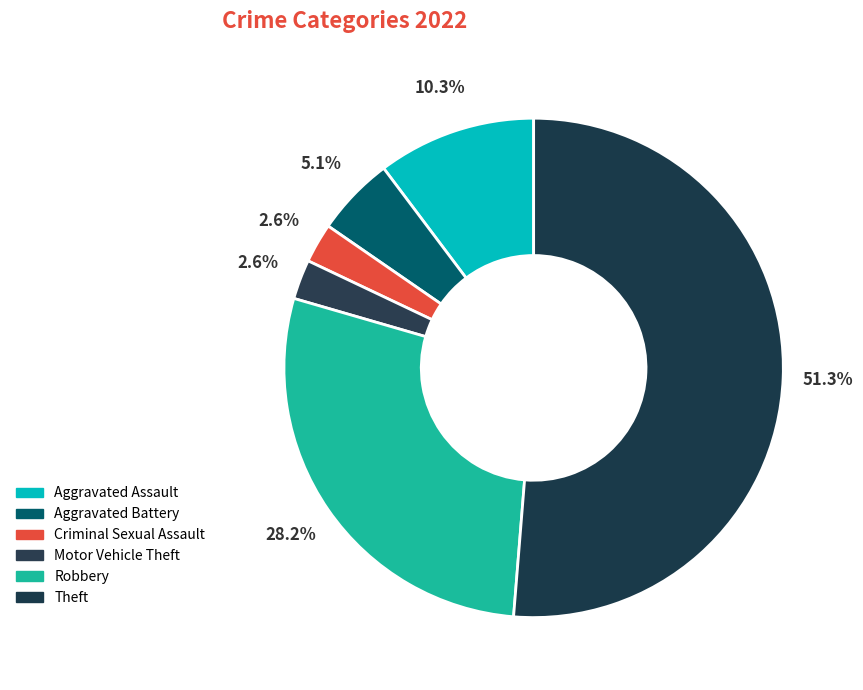

How many segments does this pie chart have?

6